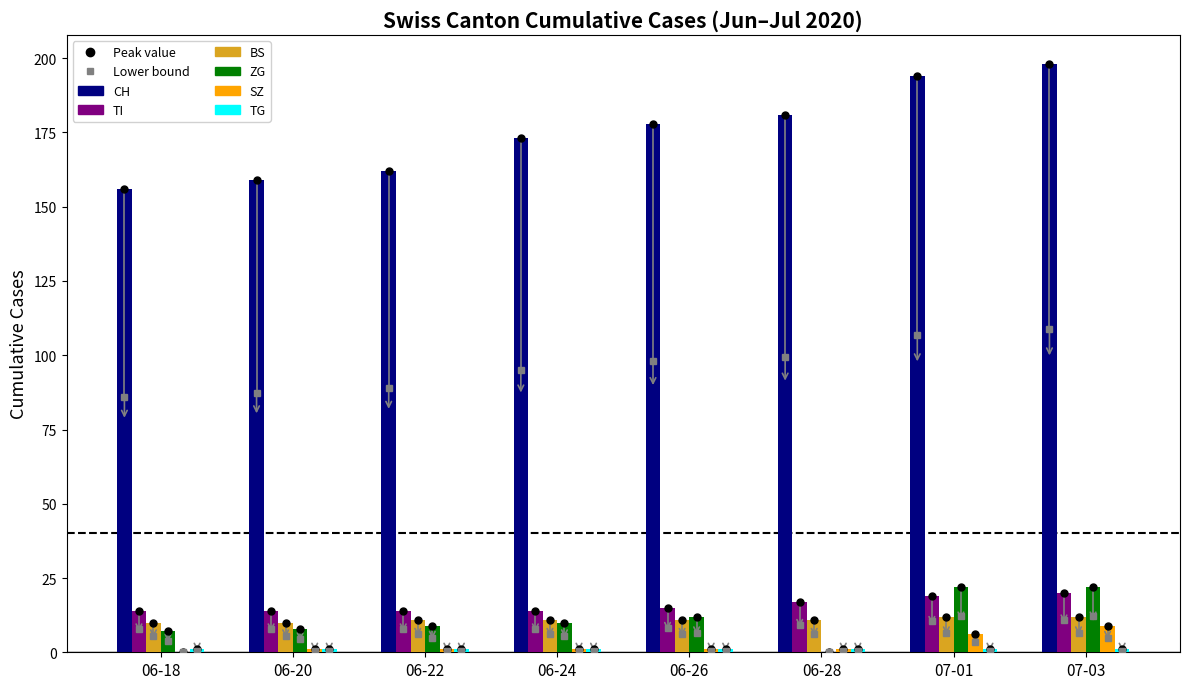

What is the sum of all TI values?

127